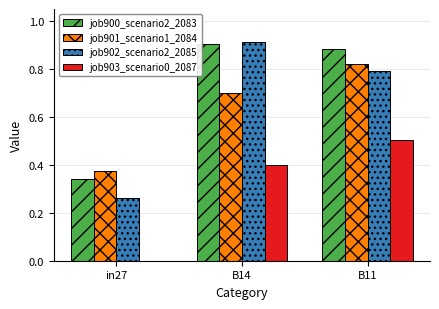

Is it true that job901_scenario1_2084 equals 0.7 at B14?

True